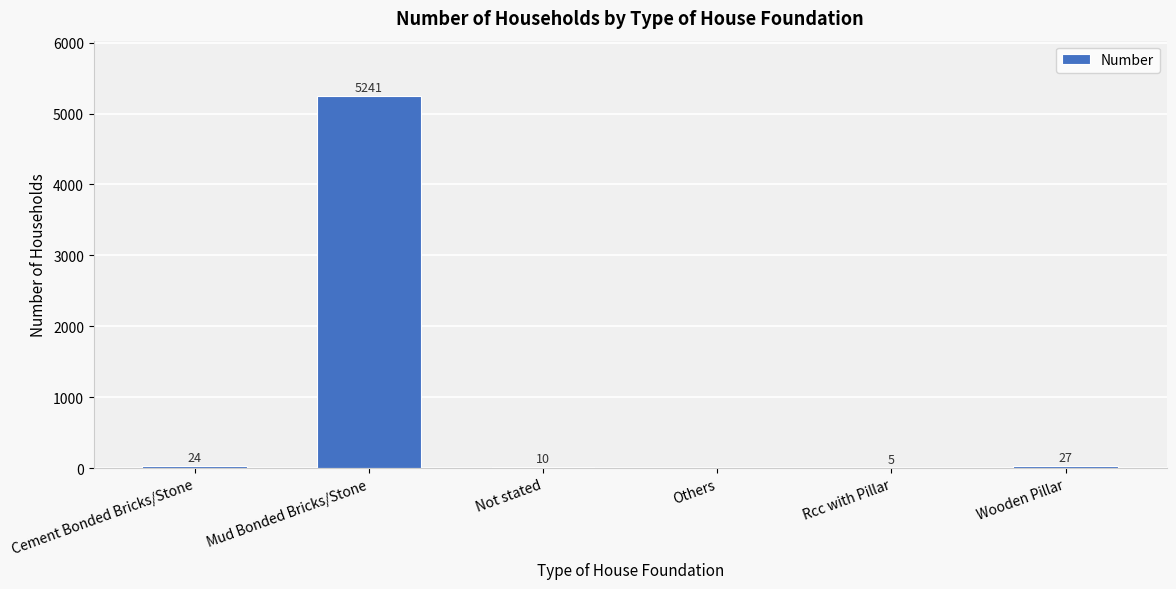

What is the sum of all values?

5307